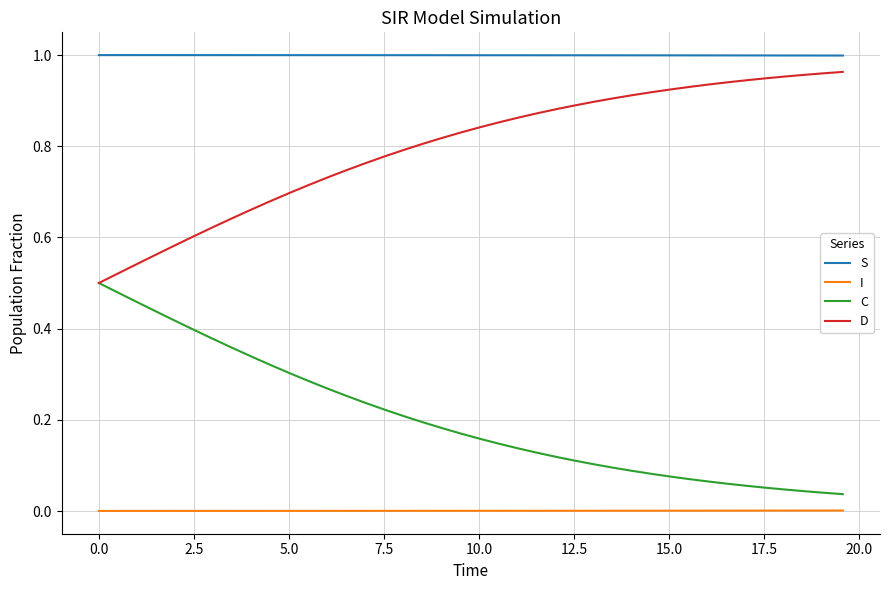

Which series has the largest total across all categories?

S